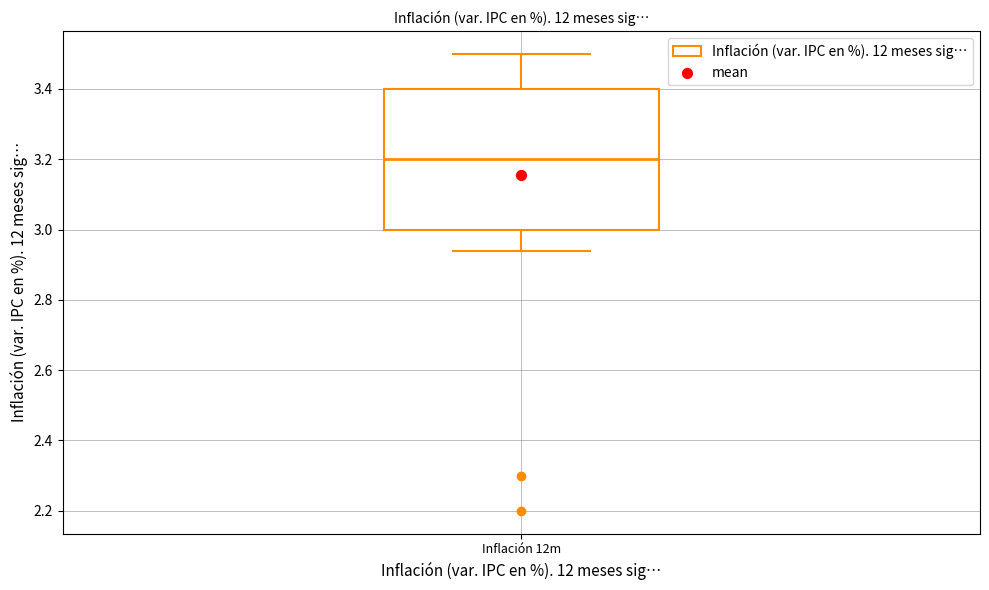

Where does the upper whisker of the box for Inflación 12m end on the y-axis? The values are not printed on the chart, so give them approximately, as read against the axis.

3.50